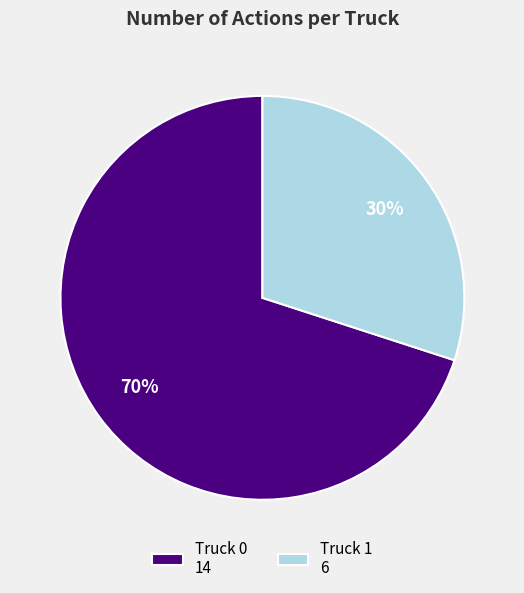

Combined, do Truck 0 14 and Truck 1 6 account for over 50%?

Yes